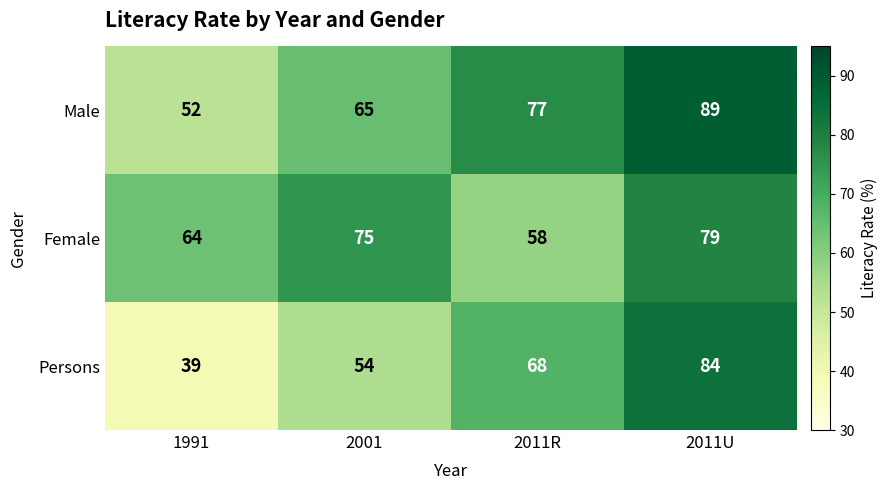

Read the Female value at 1991.

64